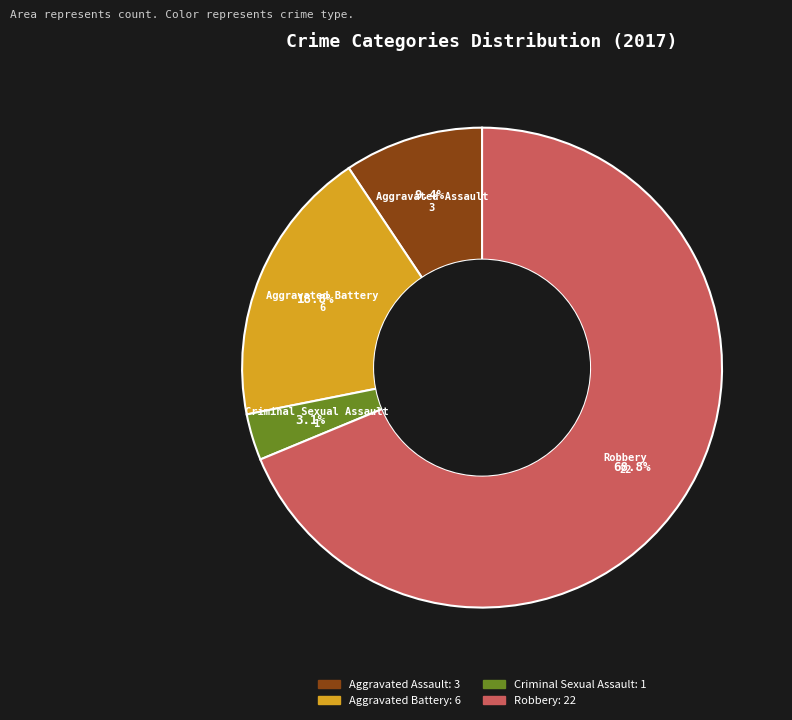

Count the number of slices in the pie.

4